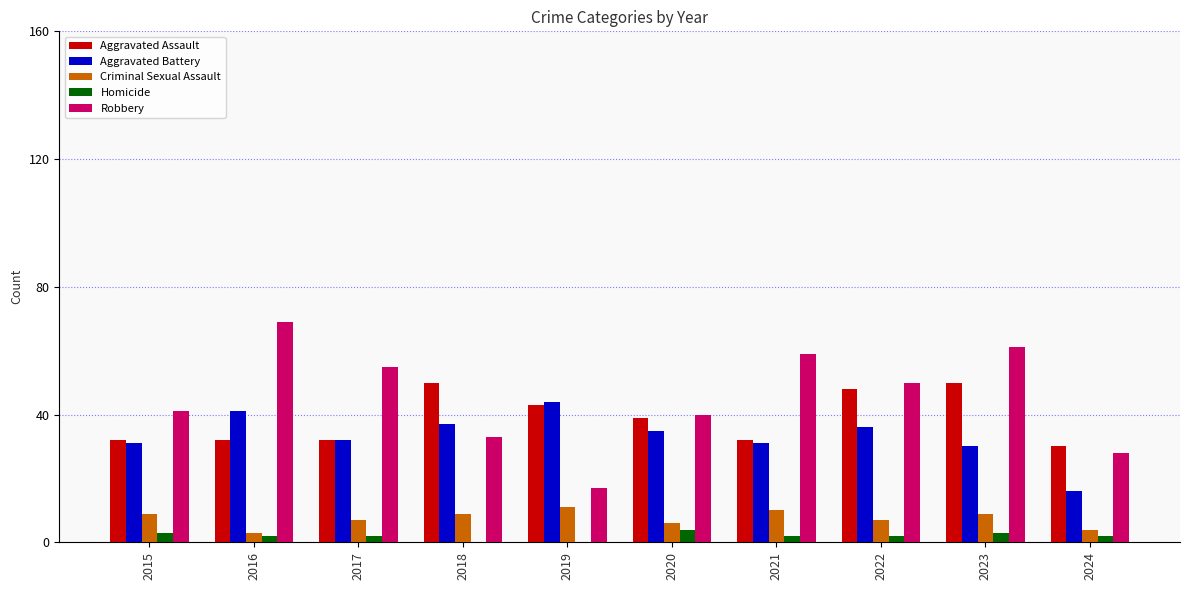

Reading right to left, extract all data points from this chart.

Aggravated Assault: 30	50	48	32	39	43	50	32	32	32
Aggravated Battery: 16	30	36	31	35	44	37	32	41	31
Criminal Sexual Assault: 4	9	7	10	6	11	9	7	3	9
Homicide: 2	3	2	2	4	0	0	2	2	3
Robbery: 28	61	50	59	40	17	33	55	69	41